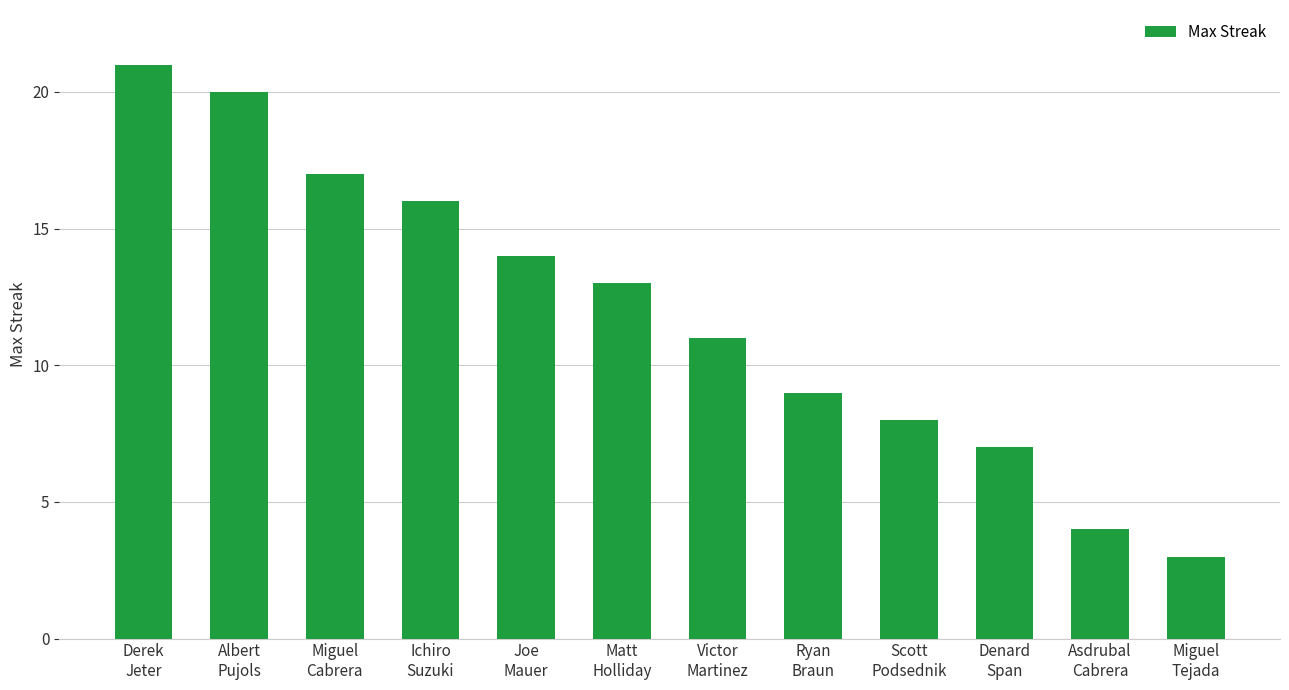

What is the value of the 2nd bar from the left?

20